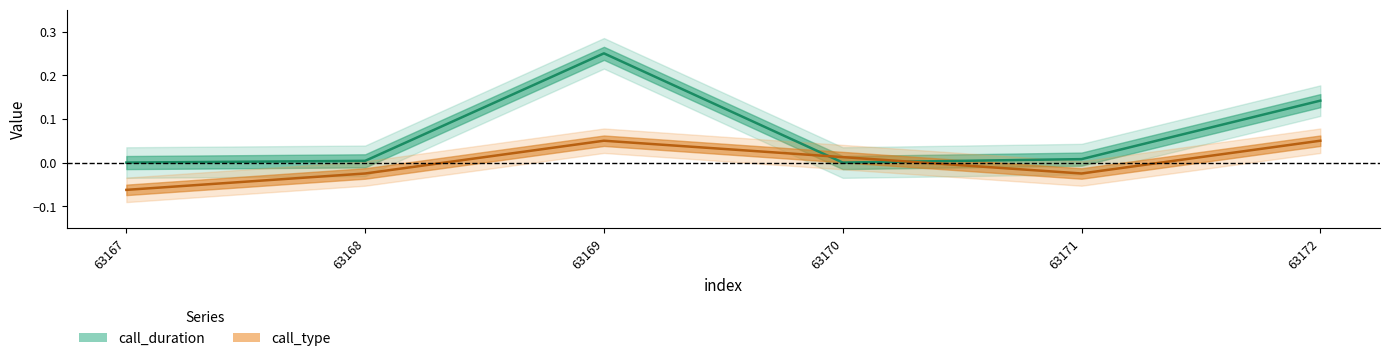

Reading right to left, transcribe all the data shown in this chart.

call_duration: 63172=0.1	63171=0.0	63170=0.0	63169=0.2	63168=0.0	63167=0.0
call_type: 63172=0.1	63171=-0.0	63170=0.0	63169=0.1	63168=-0.0	63167=-0.1